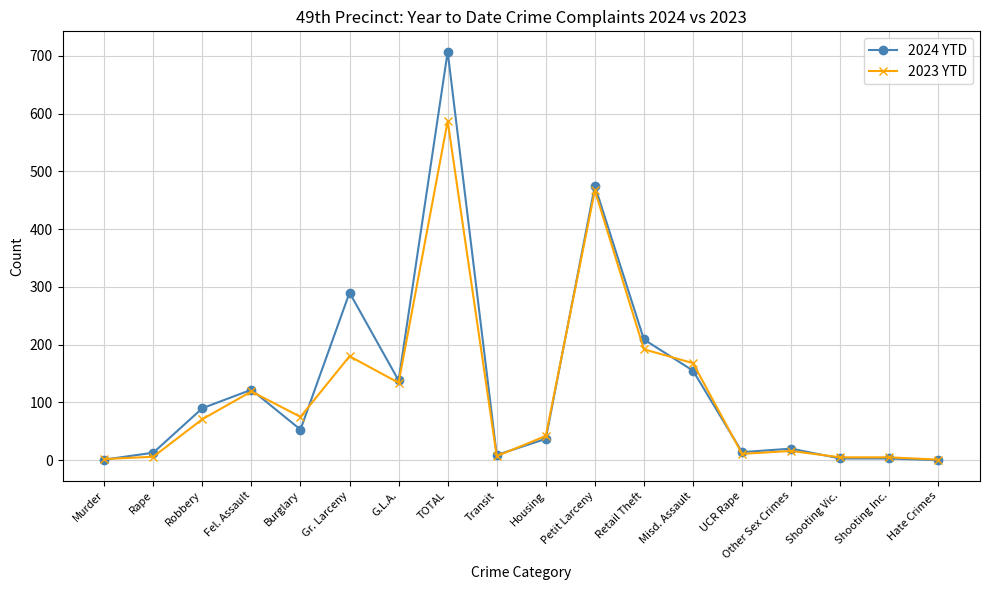

Where does the 2024 YTD series first go above 53?

Robbery